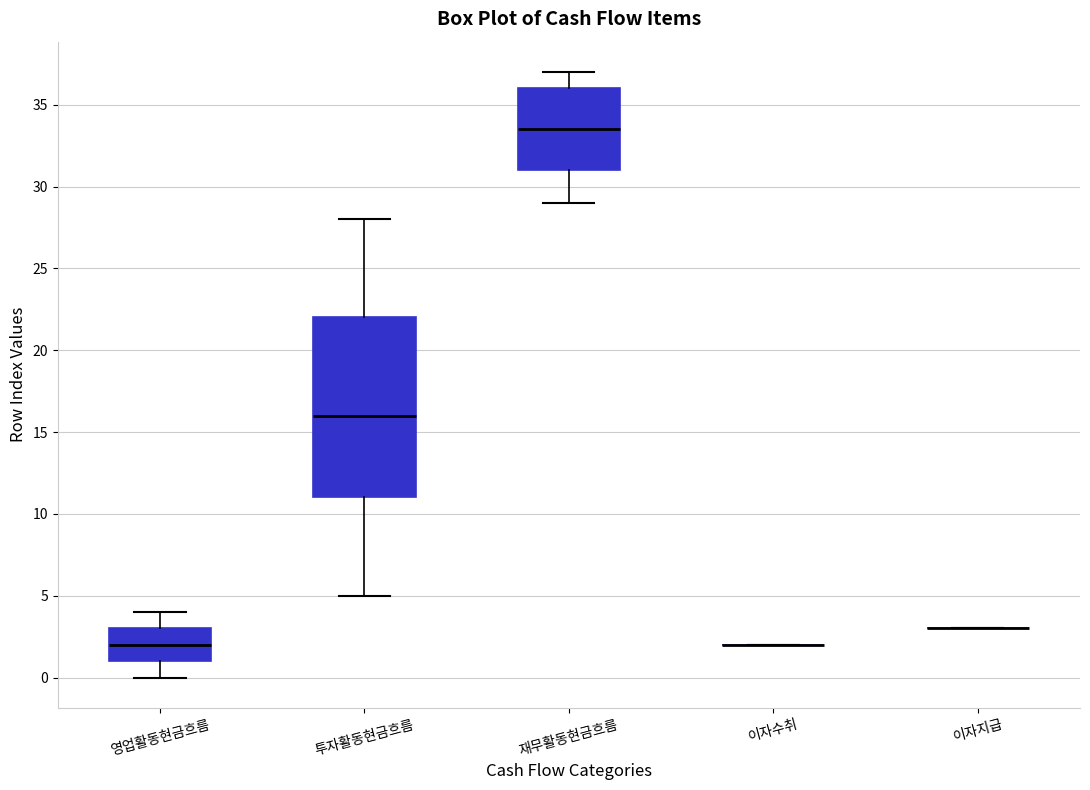

Reading left to right, read every box against the y-axis: the position of its median line, the range the box covers, and the ends of its whiskers. The values are not printed on the chart, so give them approximately, as read against the axis.

영업활동현금흐름: median 2.0, box 1.0 to 3.0, whiskers 0.0 to 4.0
투자활동현금흐름: median 16.0, box 11.0 to 22.0, whiskers 5.0 to 28.0
재무활동현금흐름: median 33.5, box 31.0 to 36.0, whiskers 29.0 to 37.0
이자수취: box collapsed to a line at 2.0, whiskers 2.0 to 2.0
이자지급: box collapsed to a line at 3.0, whiskers 3.0 to 3.0